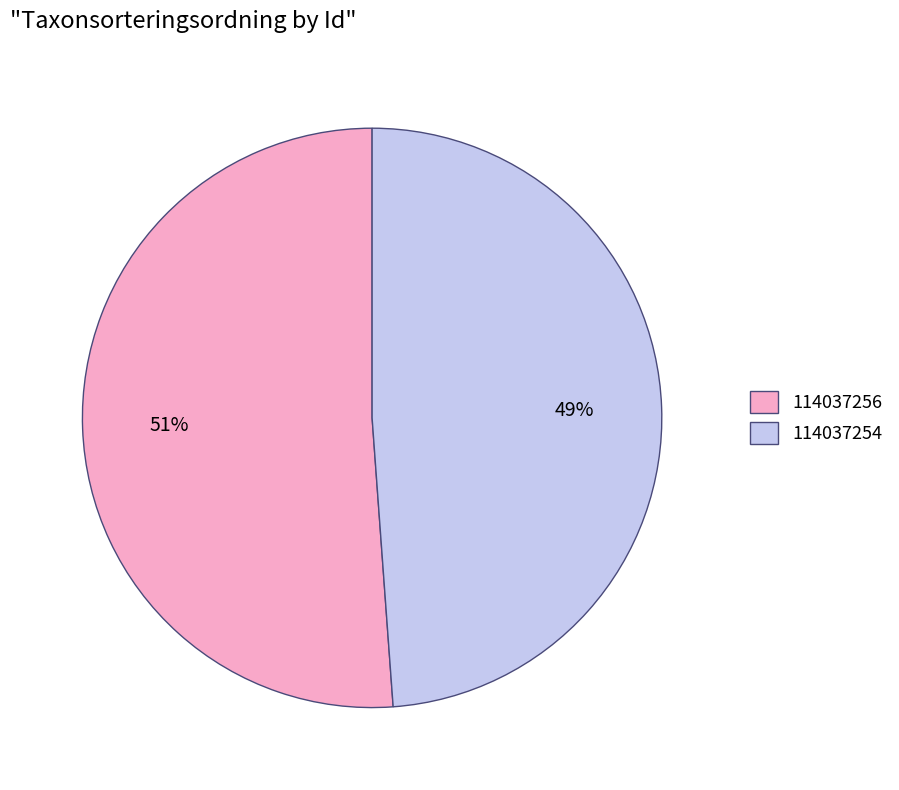

How many slices are in this pie chart?

2